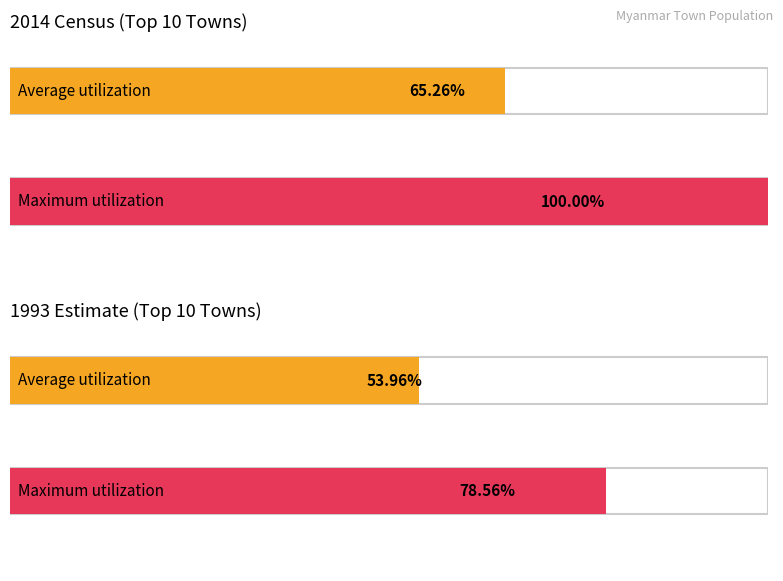

The value of 1993 Estimate at Pyinmana is 42368. True or false?

False